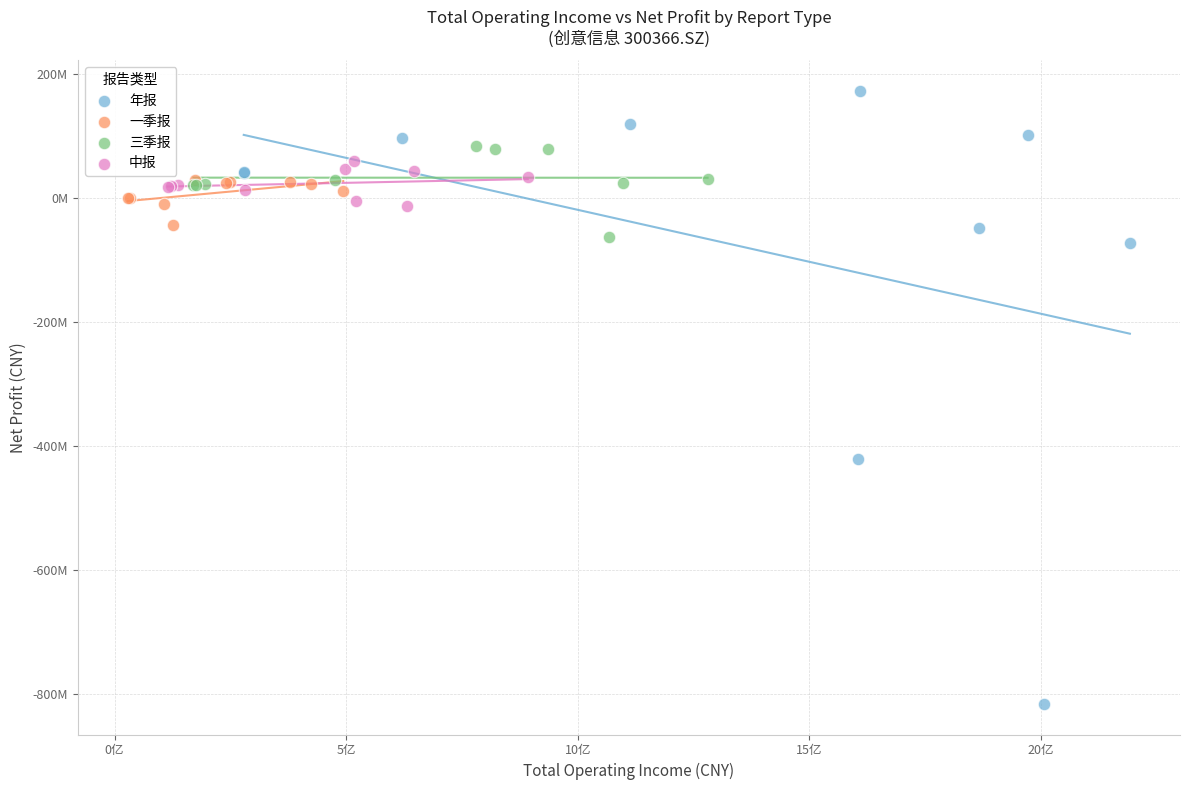

Which series contains the lowest Y value?

年报